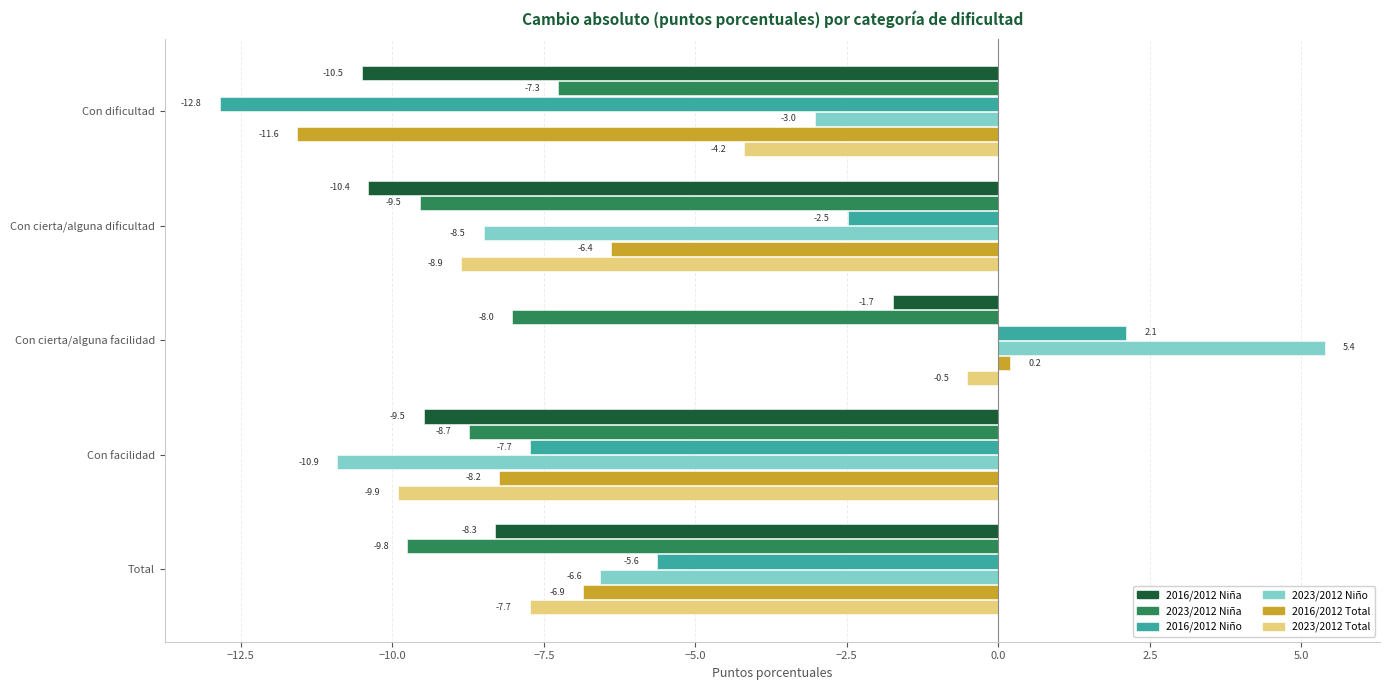

Which series has the largest total across all categories?

2023/2012 Niño